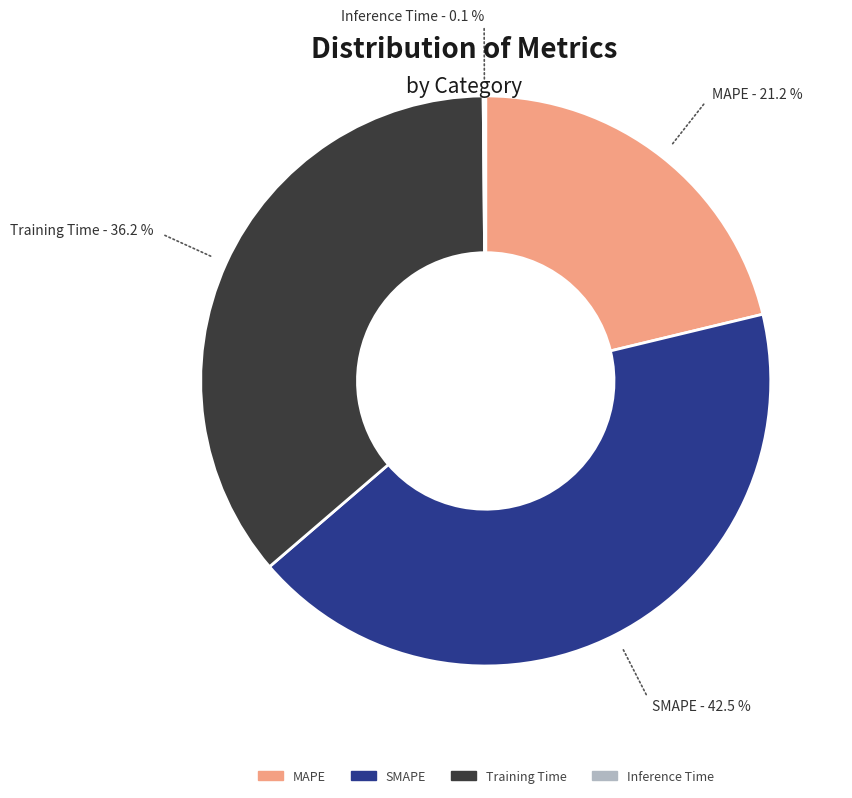

Which has a higher value, MAPE or SMAPE?

SMAPE